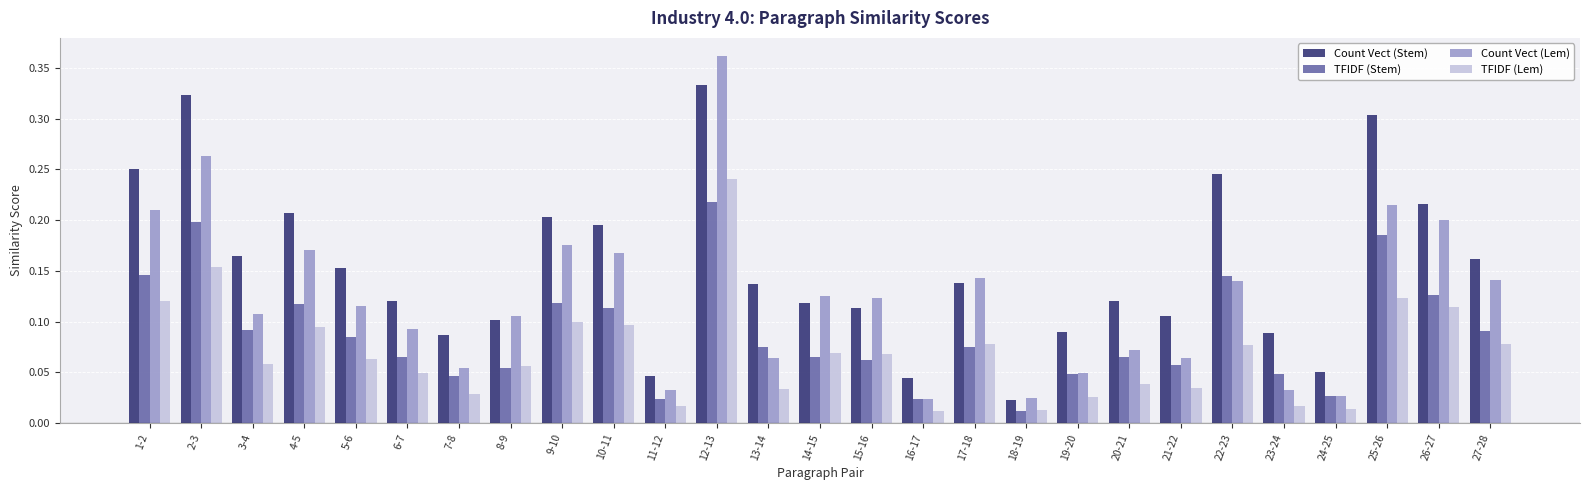

Which category has the highest value in the Count Vect (Lem) series?

12-13